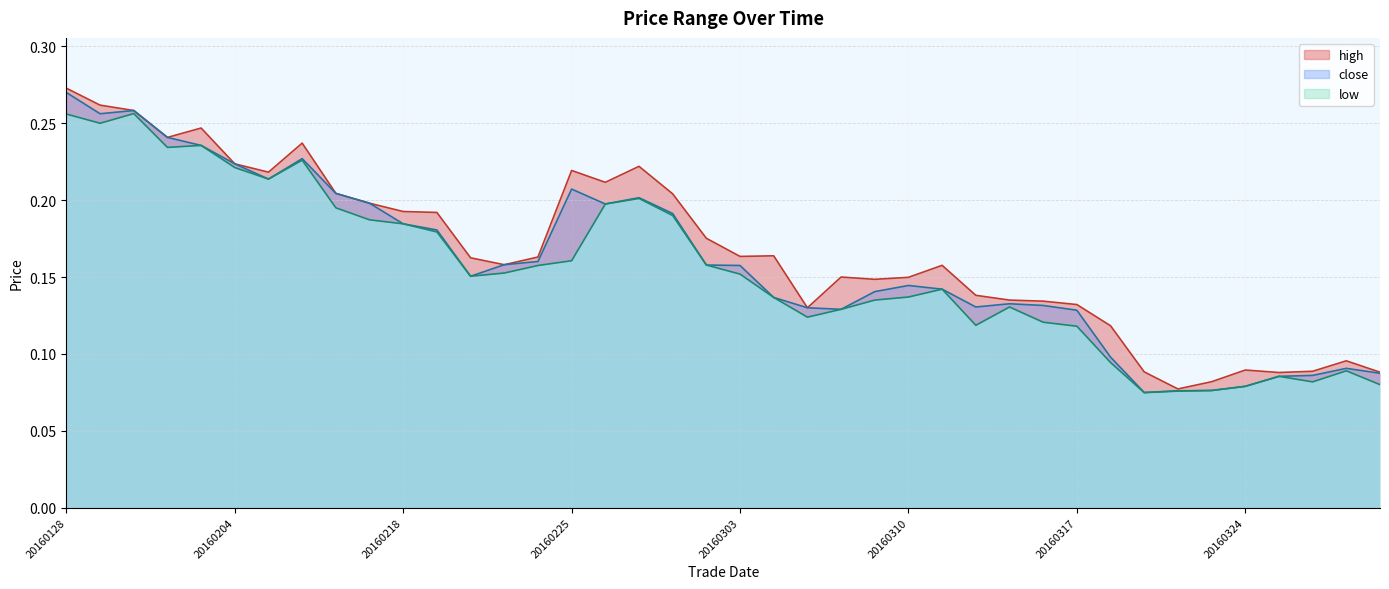

Does the chart display data point markers on the line(s)?

No